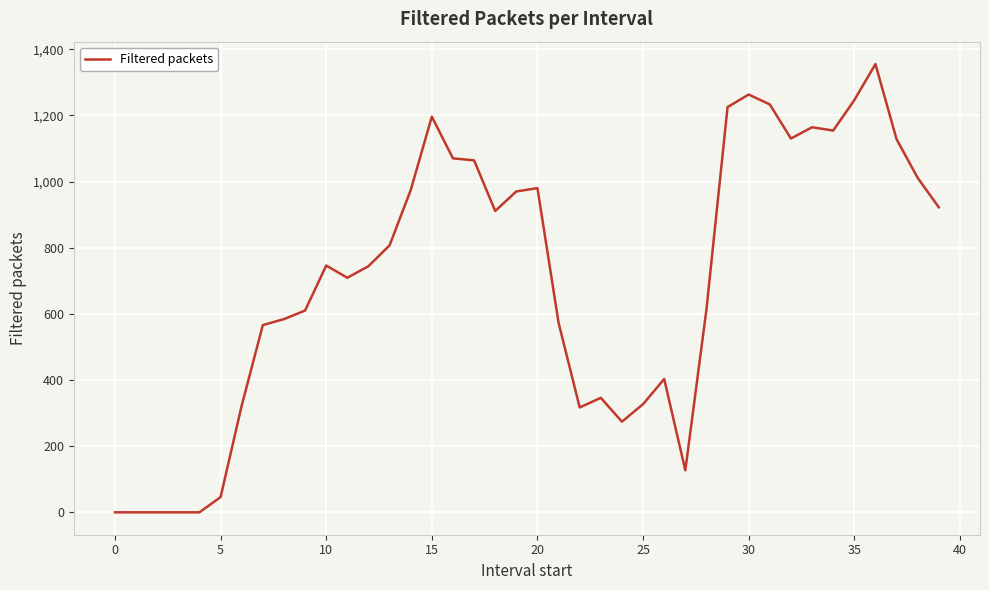

Does the chart have visible grid lines?

Yes